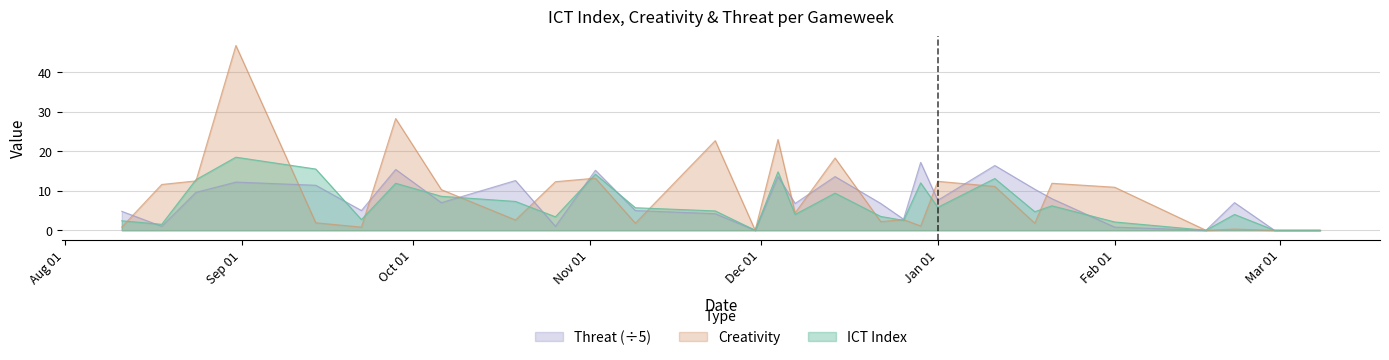

What is the difference between the ICT_Index values at 2019-11-09 and 2019-10-26?

2.3